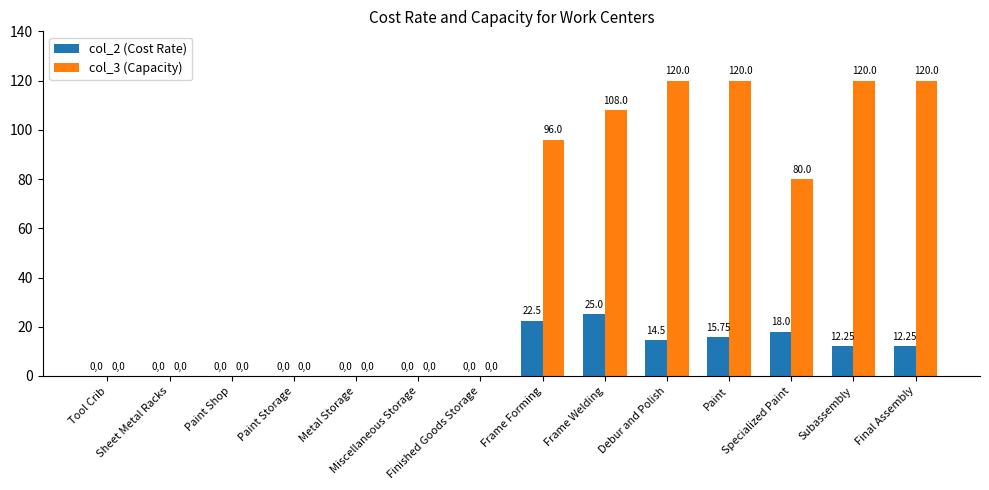

The col_2 (Cost Rate) series shows 9.1 at Sheet Metal Racks. True or false?

False